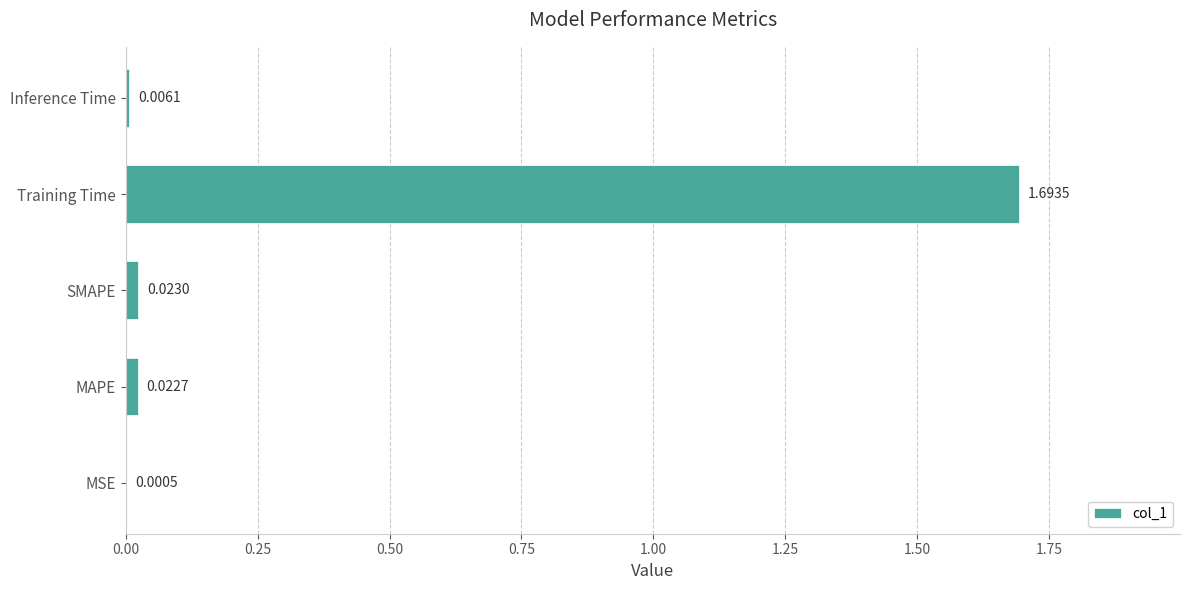

What is the sum of all values?

1.7